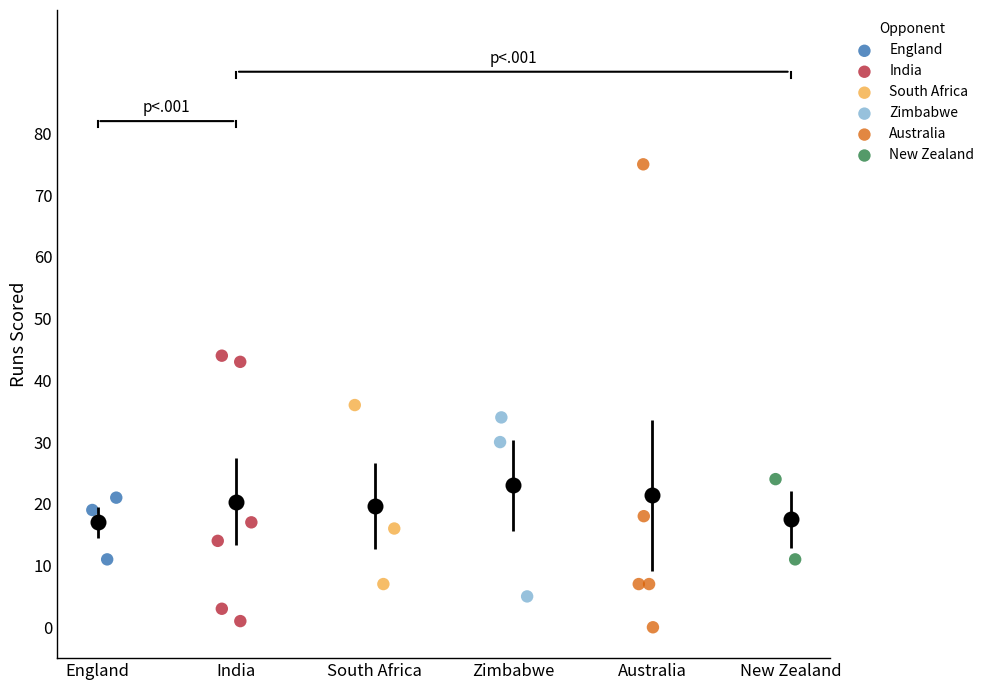

Which series contains the highest Y value?

Australia